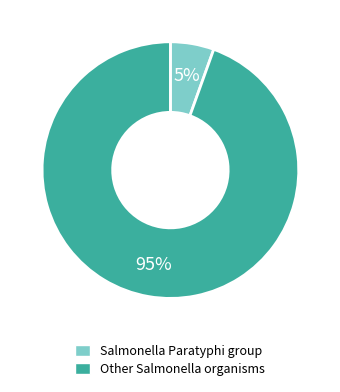

To the nearest percent, what is the average slice percentage?

50%